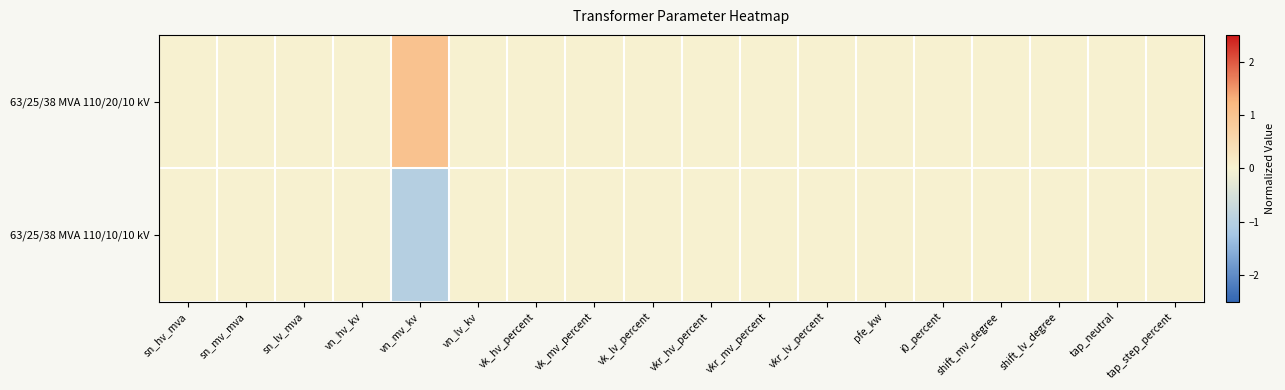

Count the number of categories in the chart.

18